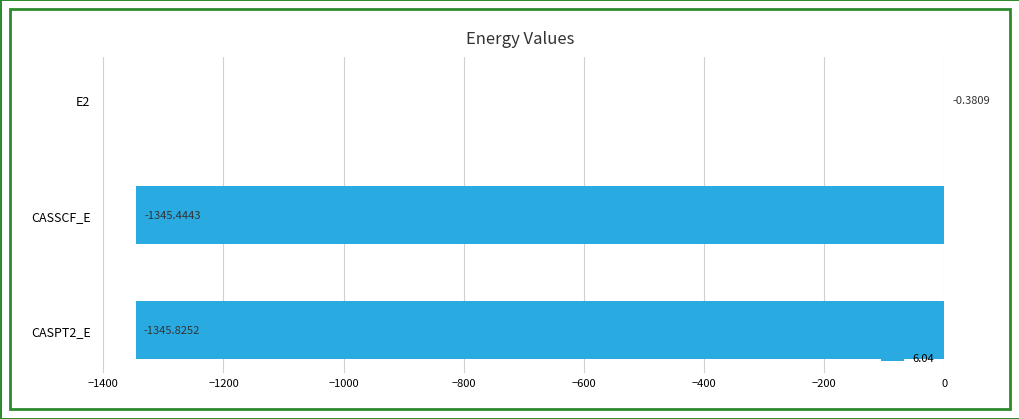

What is the change in value from E2 to CASSCF_E?

-1345.1